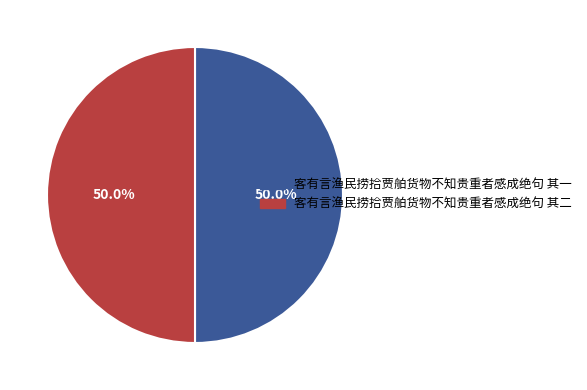

Is it true that 客有言渔民捞拾贾舶货物不知贵重者感成绝句 其二 is 50% of the pie?

True